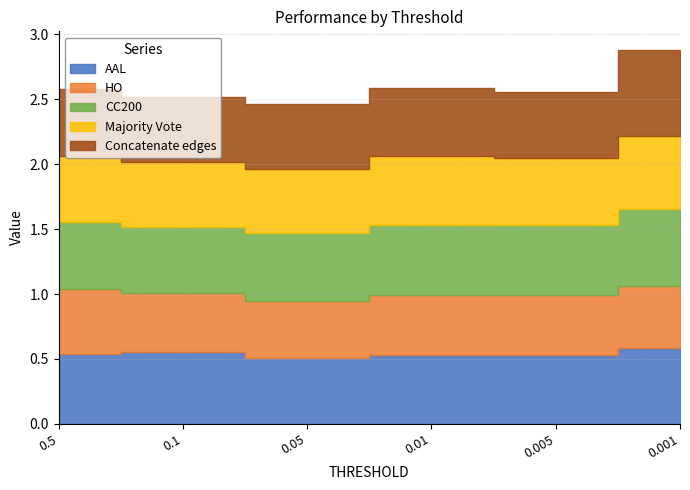

What is the average value of the Majority Vote series?

0.5